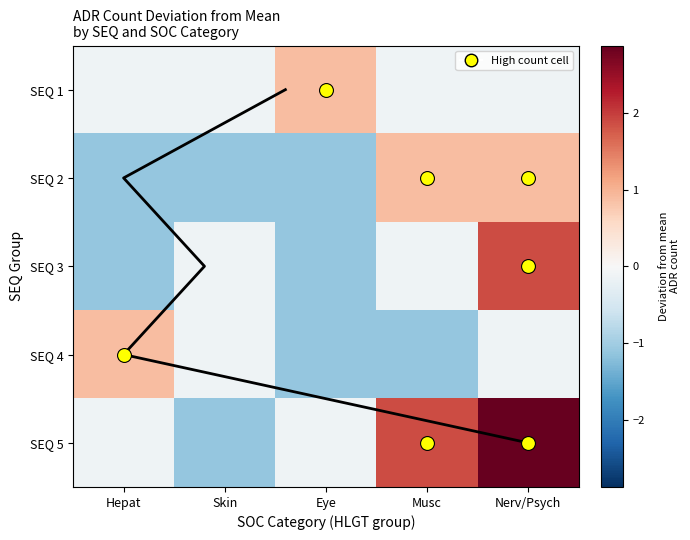

The SEQ 4 series shows -0.1 at Nerv/Psych. True or false?

True